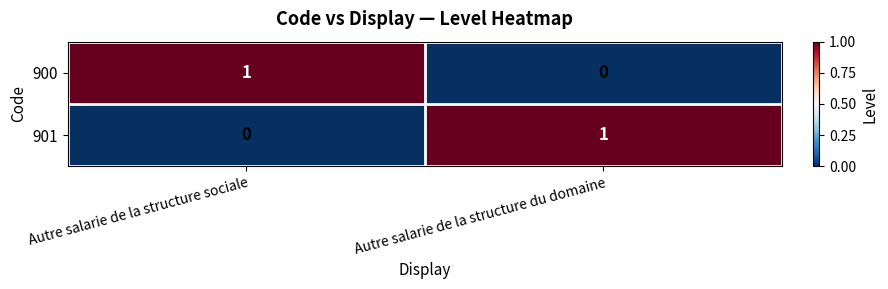

Which category has the lowest value in the 900 series?

Autre salarie de la structure du domaine